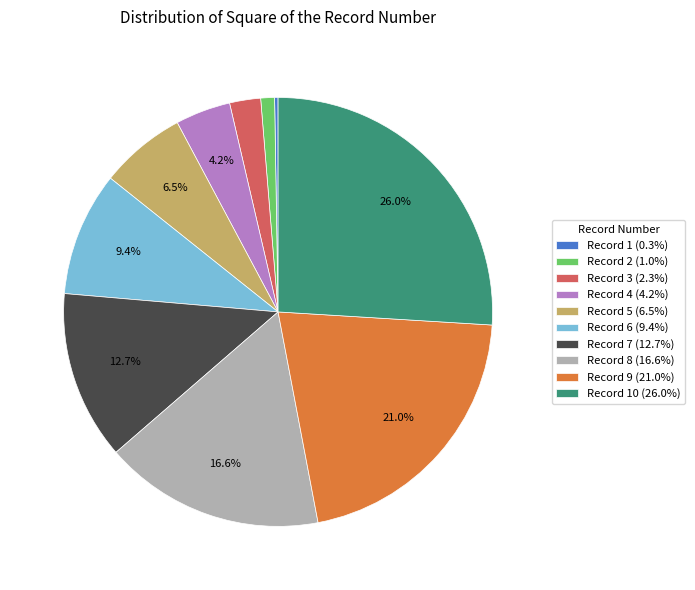

Does Record 7 (12.7%) represent more than half of the total?

No